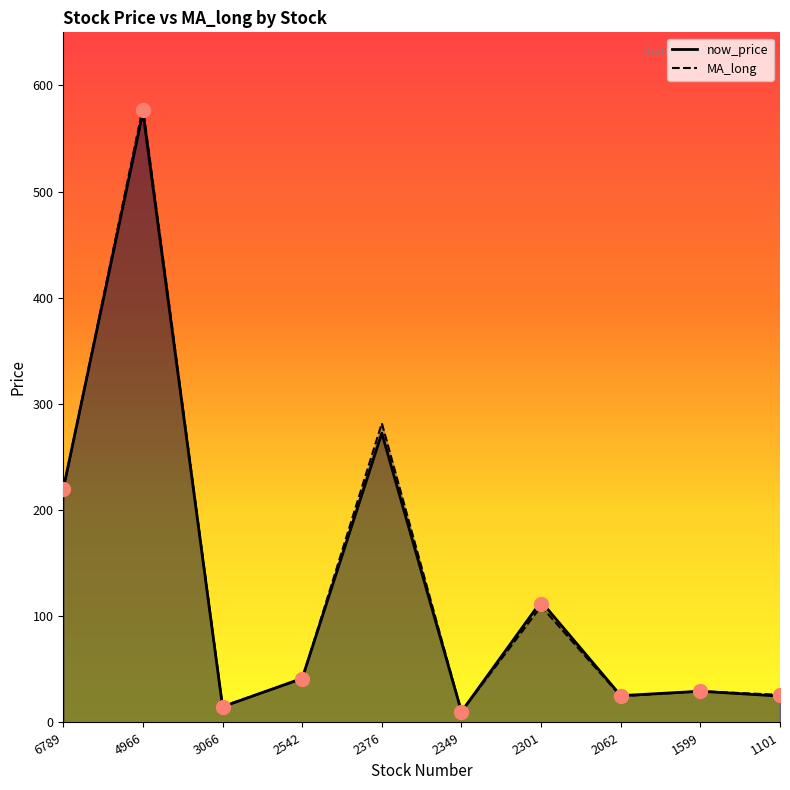

Which category has the lowest value in the now_price series?

2349